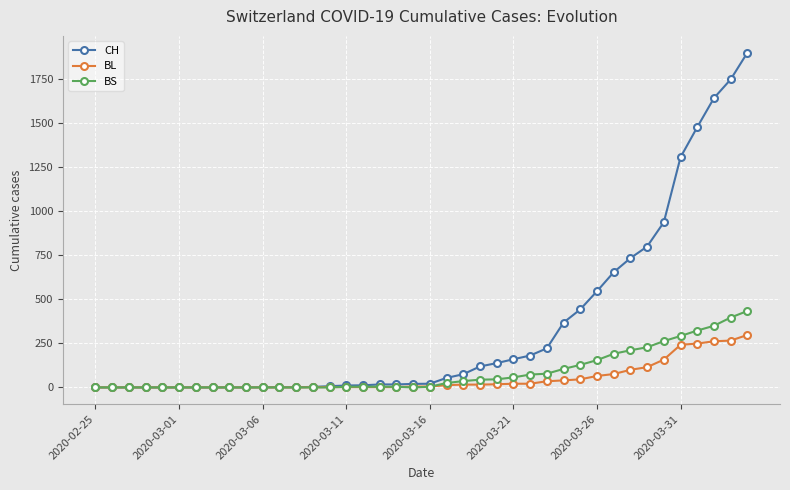

What is the maximum value for BL?

298